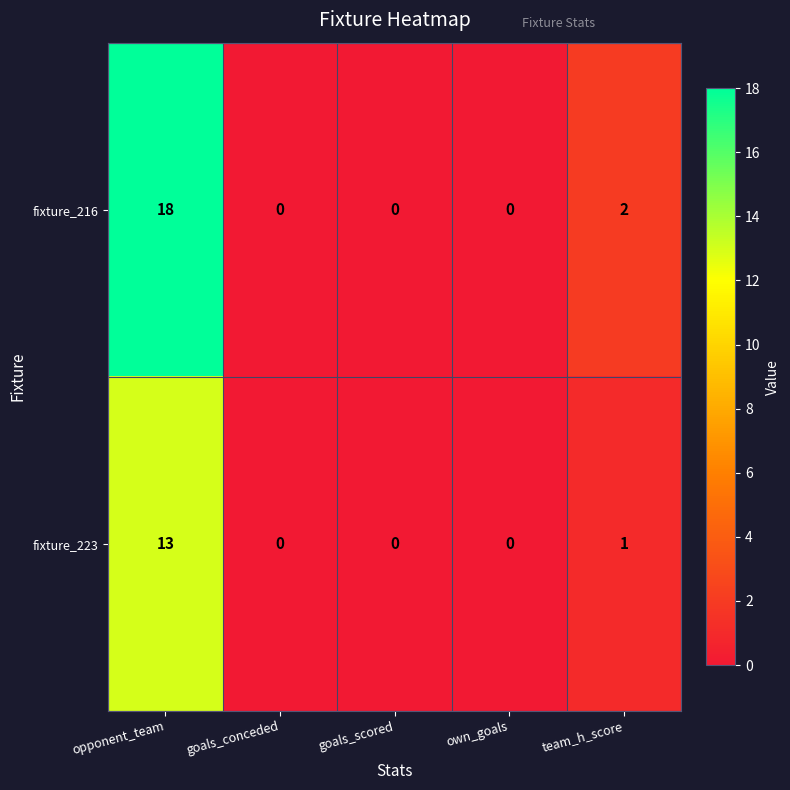

How many values in the fixture_216 series exceed 0?

2